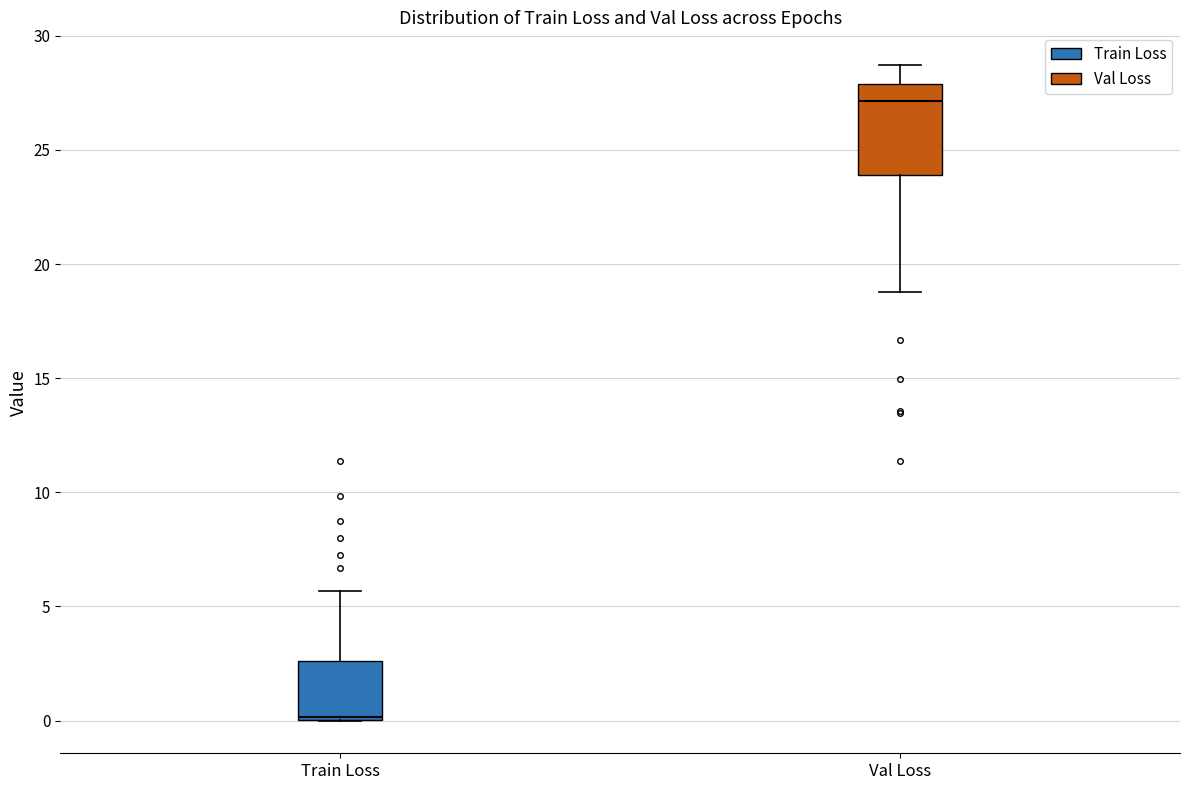

Which box has the highest median line?

Val Loss